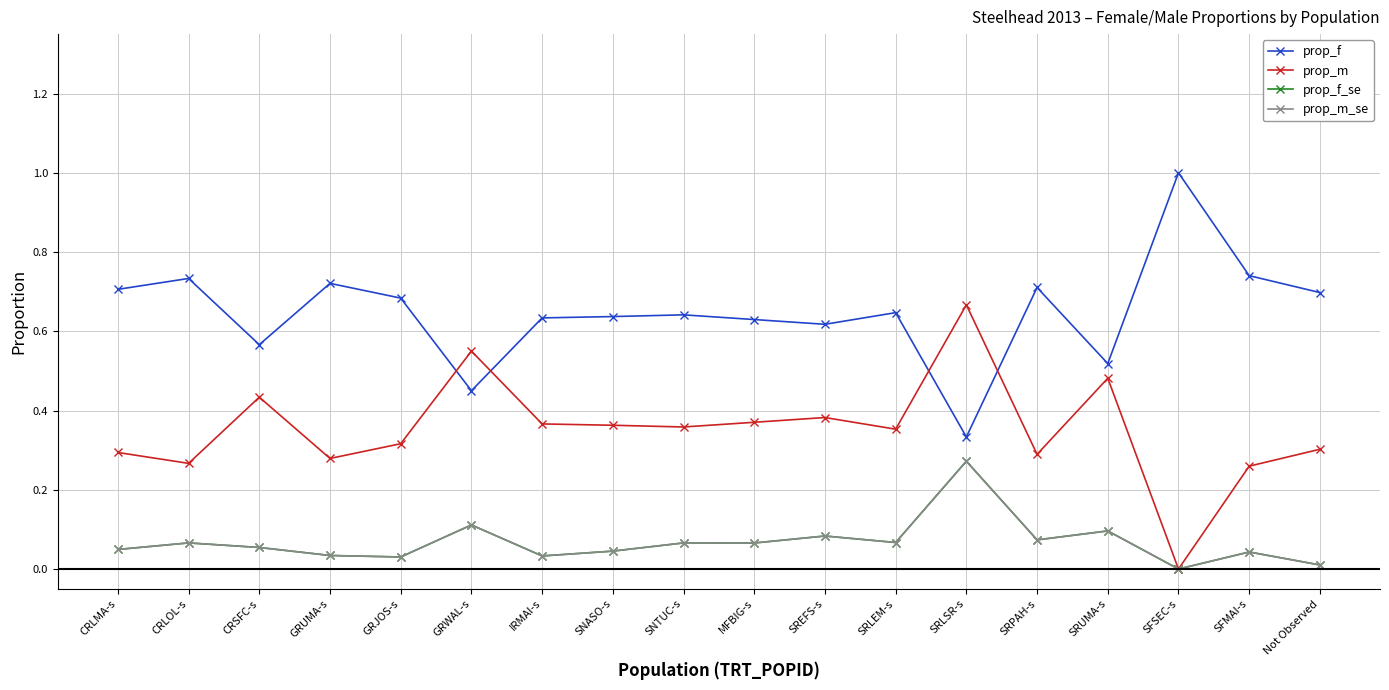

True or false: prop_f_se and prop_f cross at least once.

False